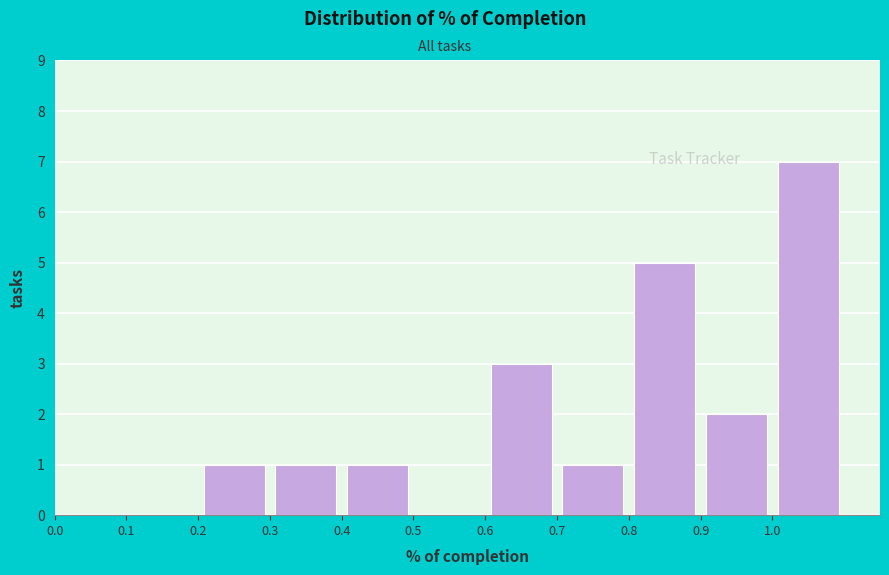

Reading left to right, transcribe this chart: for each bar, give the range it covers on the x-axis and its height. The values are not printed on the chart, so give them approximately, as read against the axis.

0.0 to 0.1: 0
0.1 to 0.2: 0
0.2 to 0.3: 1
0.3 to 0.4: 1
0.4 to 0.5: 1
0.5 to 0.6: 0
0.6 to 0.7: 3
0.7 to 0.8: 1
0.8 to 0.9: 5
0.9 to 1.0: 2
1.0 to 1.1: 7